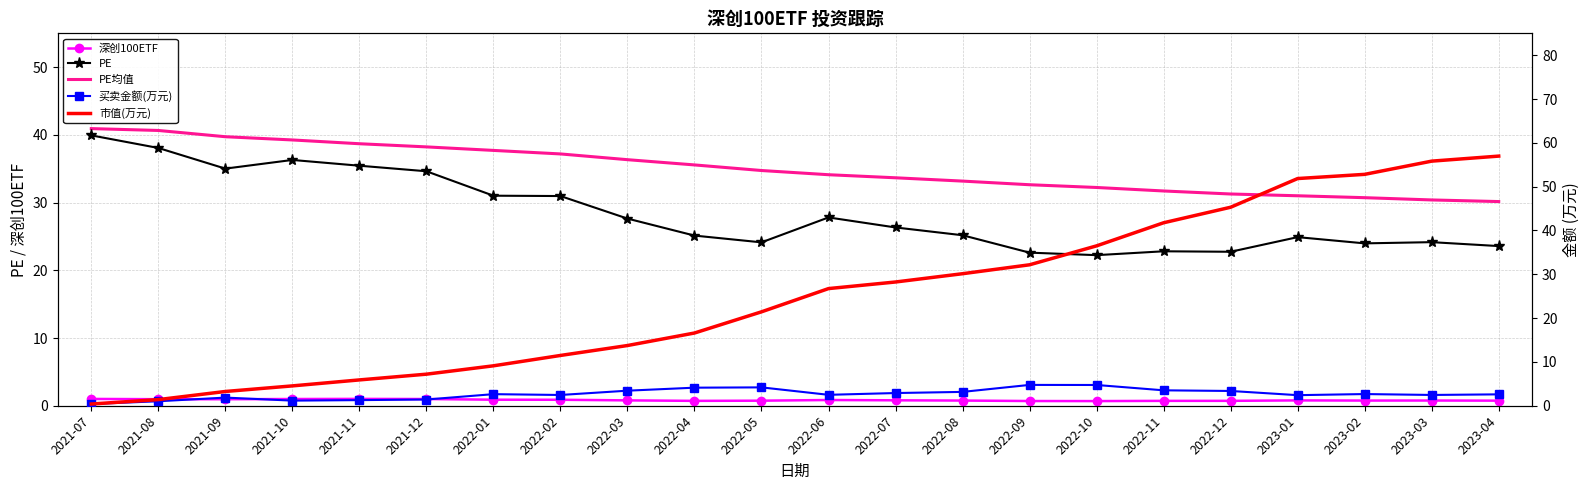

At which category is the sum across all series the highest?

2023-04